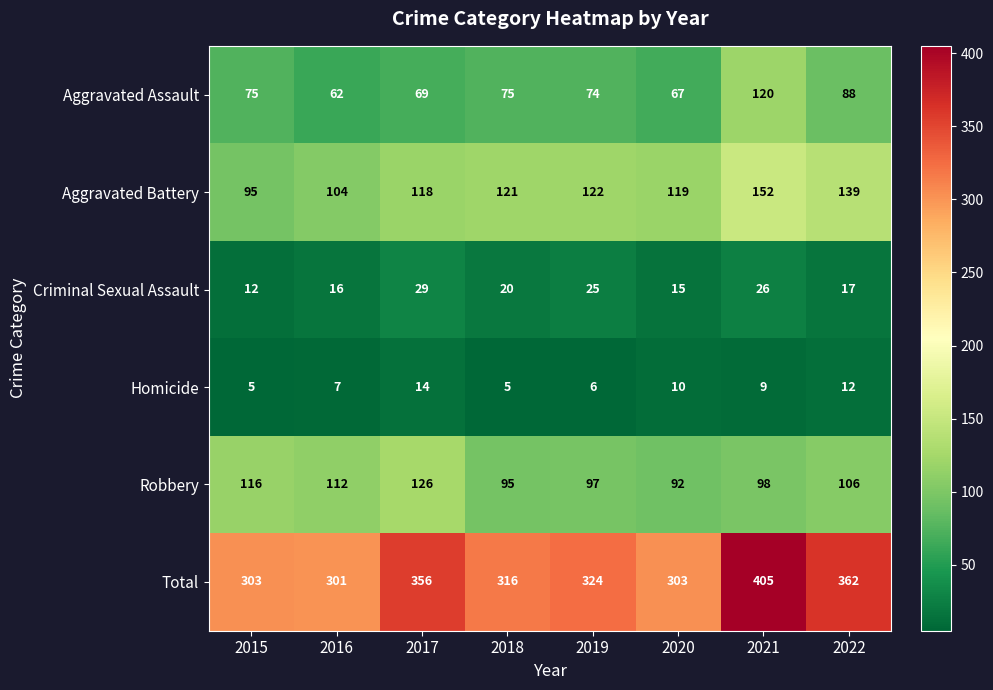

Rank the series by their maximum value, from lowest to highest.

Homicide, Criminal Sexual Assault, Aggravated Assault, Robbery, Aggravated Battery, Total